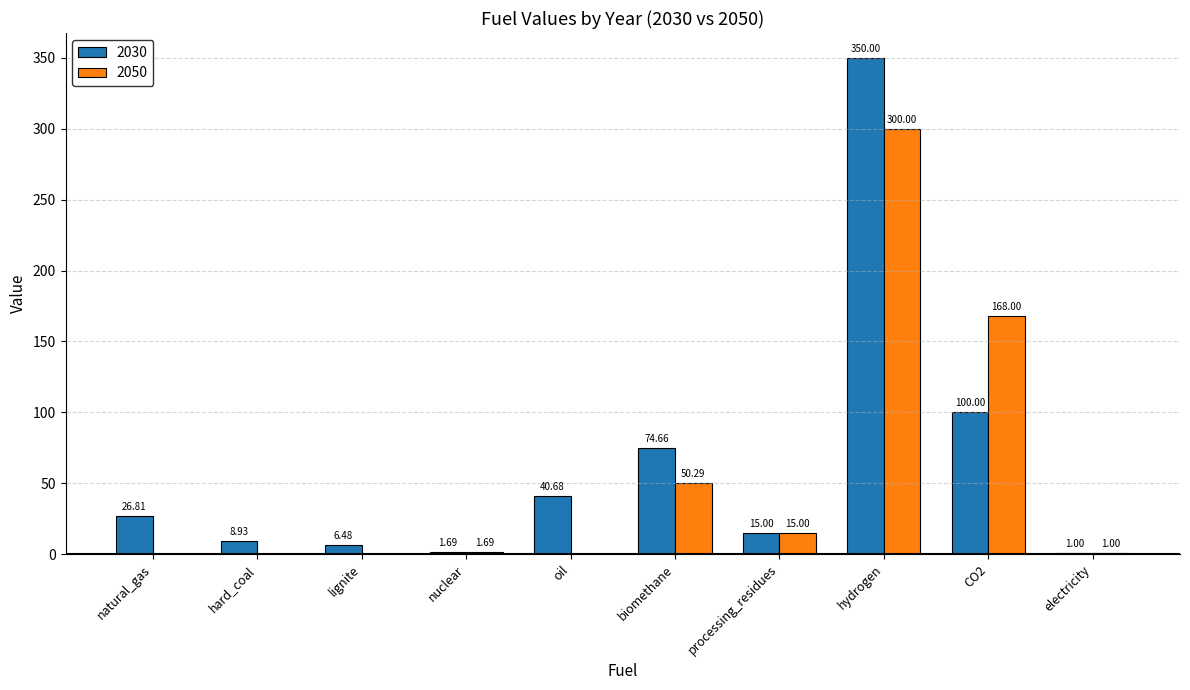

Are the bars horizontal?

No